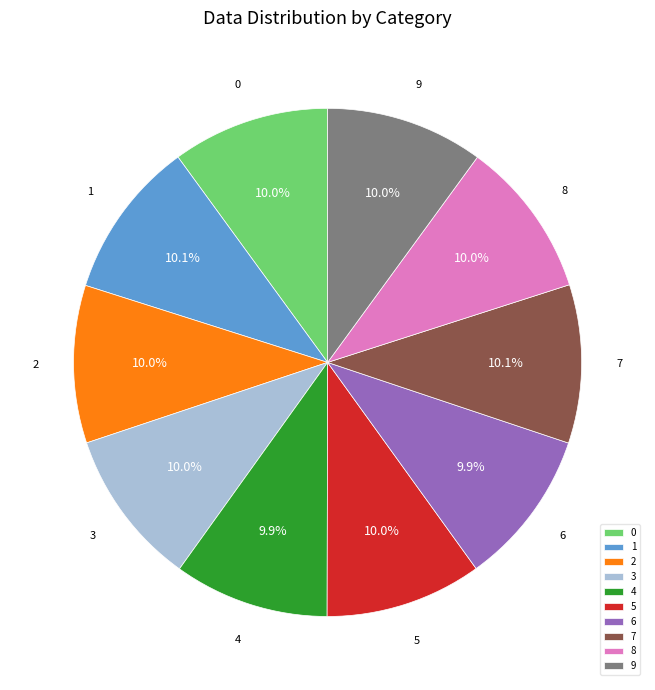

Does 4 represent more than half of the total?

No